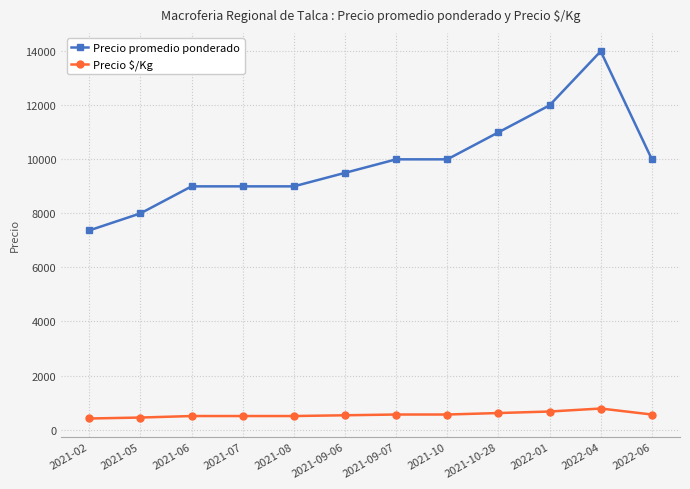

The value of Precio promedio ponderado at 2021-02 is 7370. True or false?

True